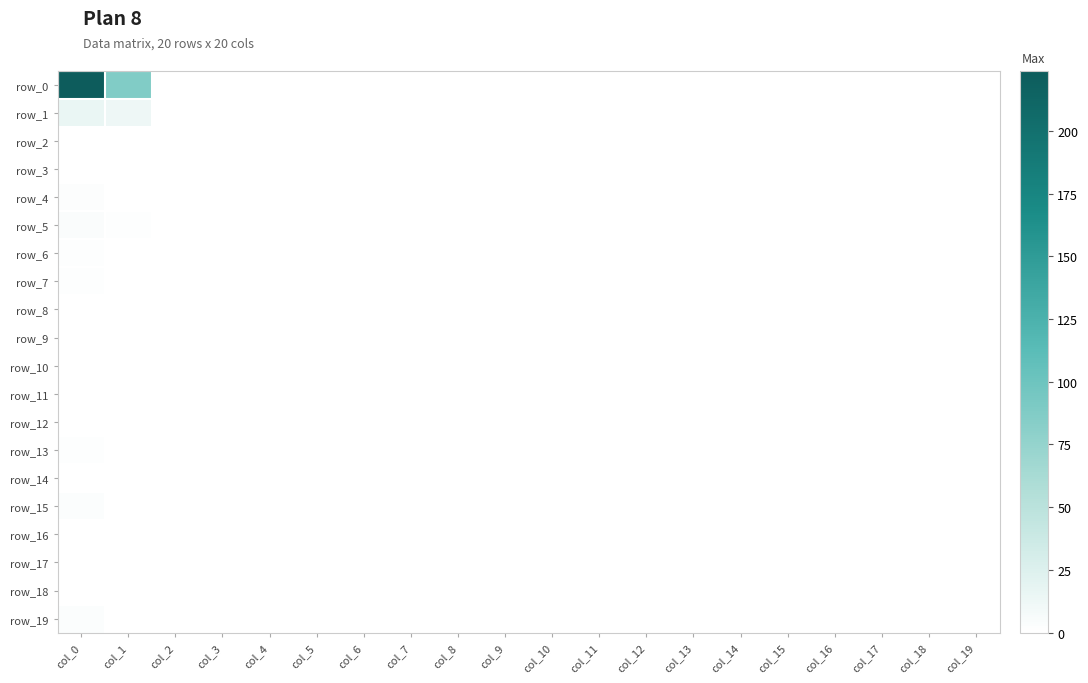

How many series are shown in this chart?

20